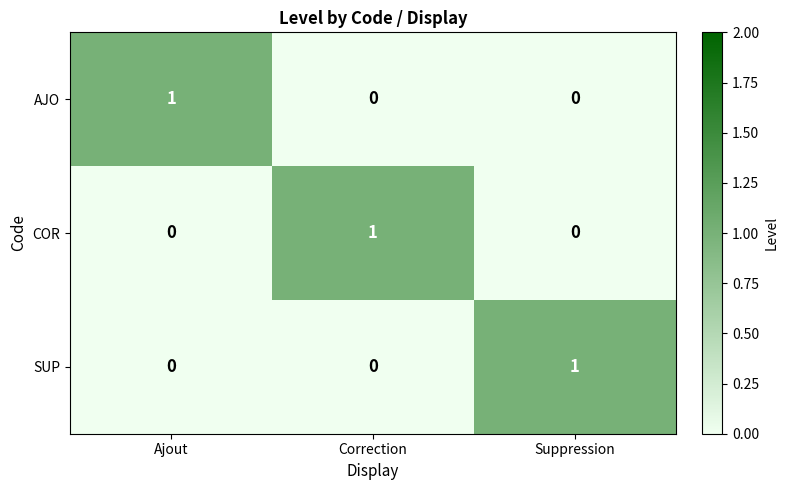

What is the spread (max minus min) of values at Correction?

1